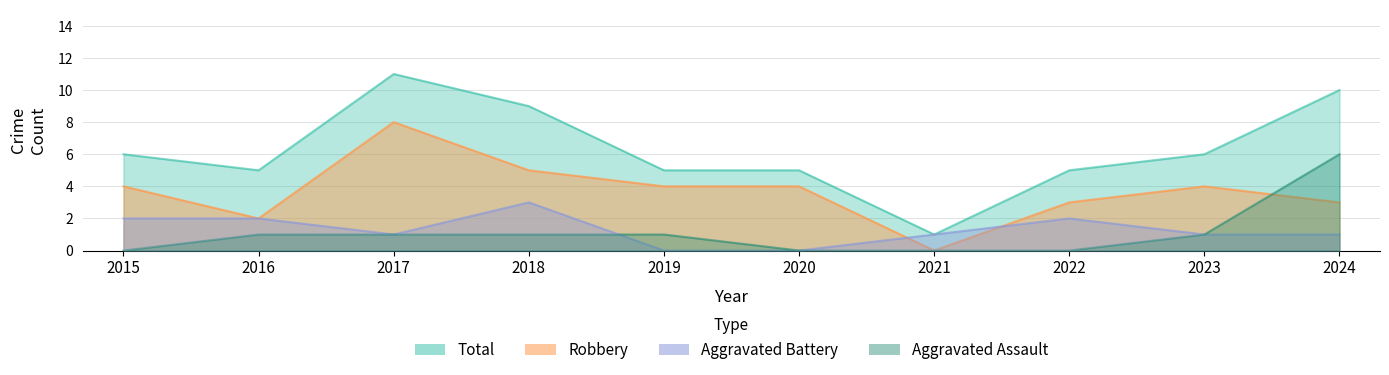

Which series has the largest total across all categories?

Total